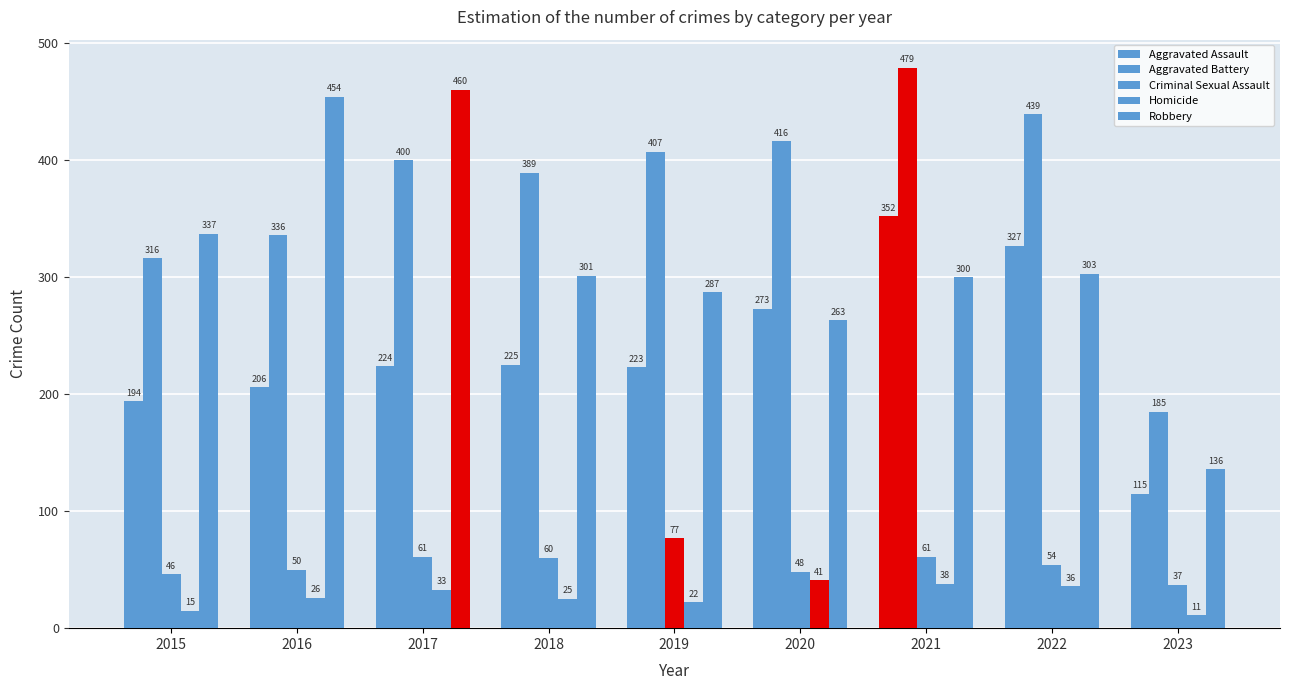

What is the lowest value of the Aggravated Battery series?

185